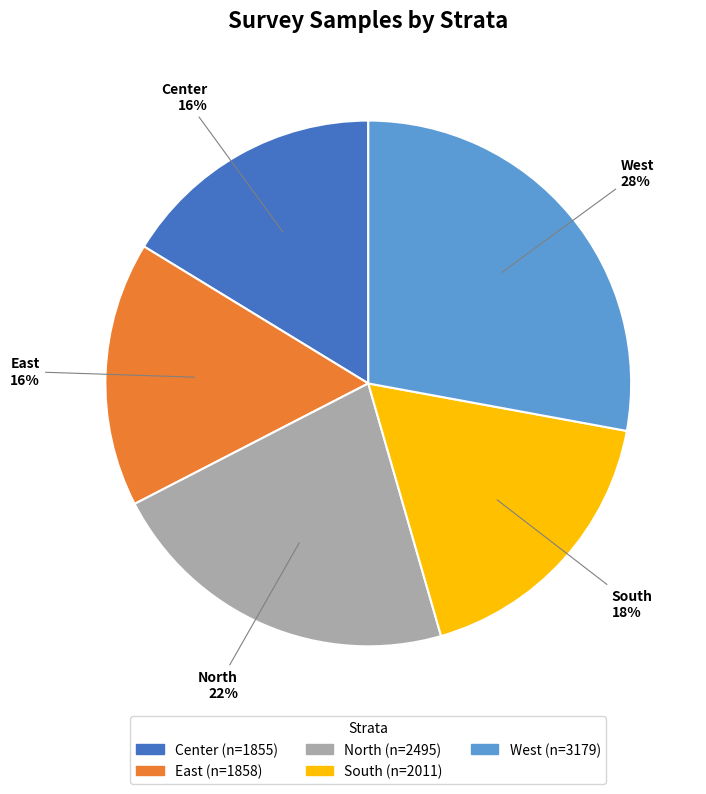

Combined, do Center and South account for over 50%?

No